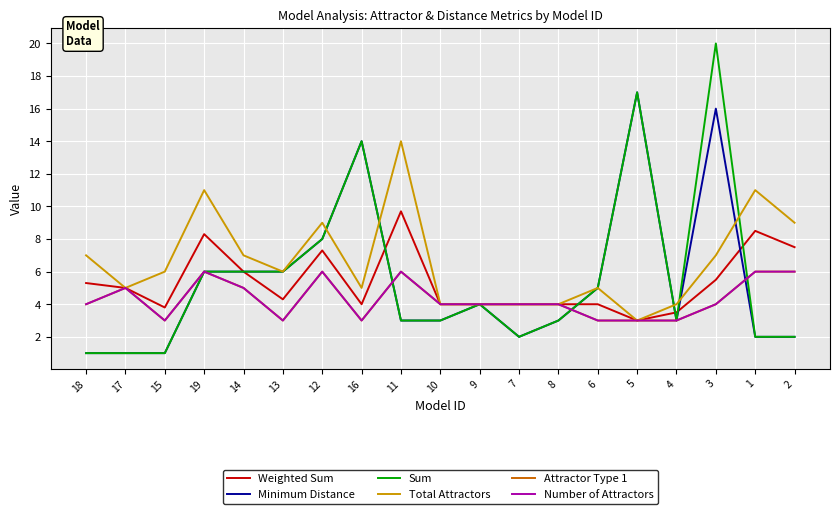

Rank the categories by Attractor Type 1 value from lowest to highest.

15, 13, 16, 6, 5, 4, 18, 10, 9, 7, 8, 3, 17, 14, 19, 12, 11, 1, 2